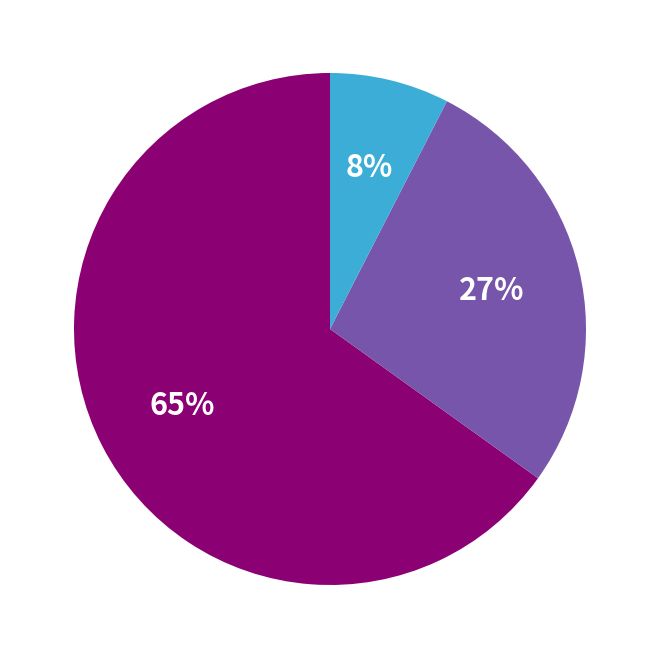

To the nearest percent, what is the average slice percentage?

33%